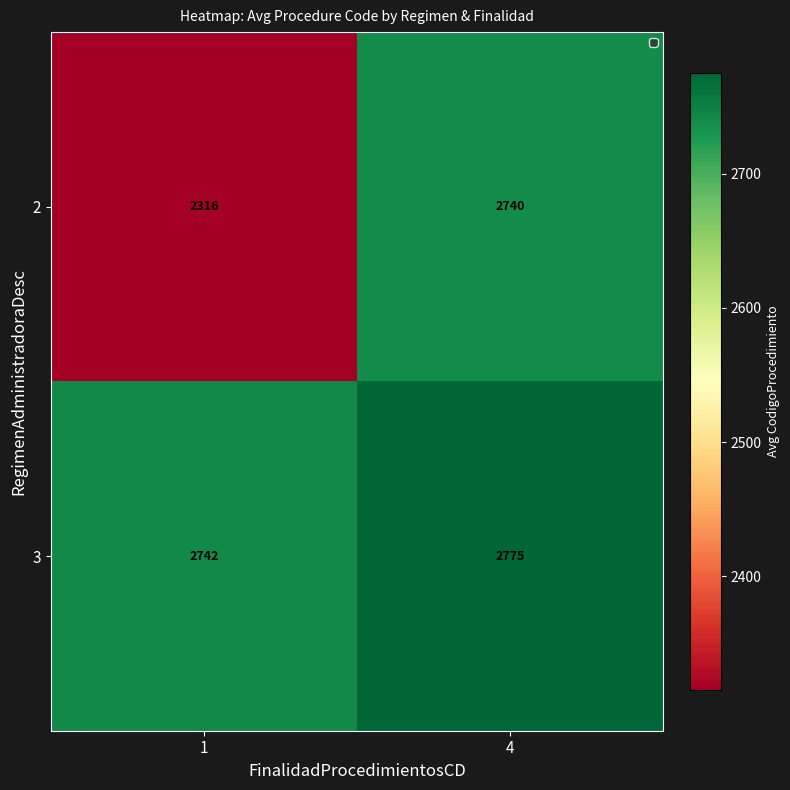

True or false: 2 has a value of 1157 at 4.

False